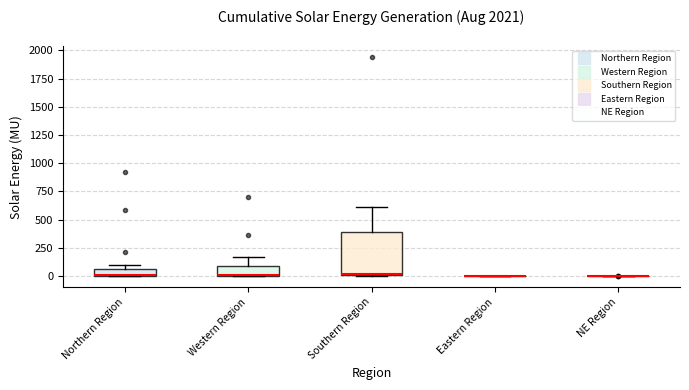

Which box is the tallest, from its lower edge to its upper edge?

Southern Region